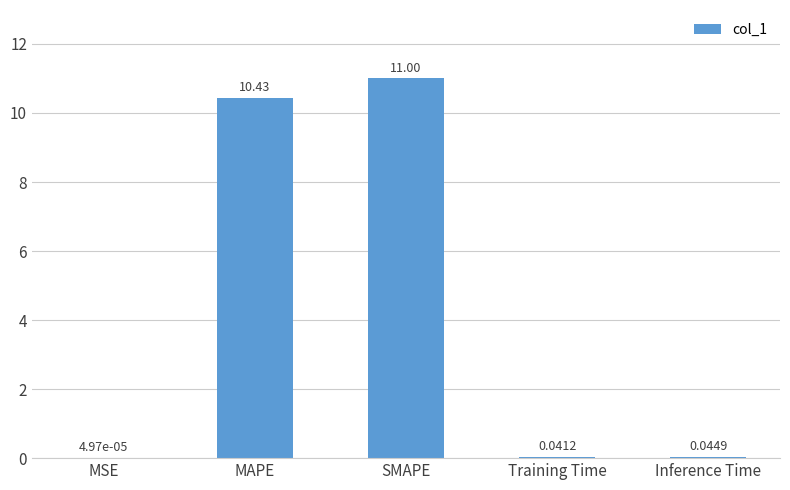

What is the sum of all values?

21.5